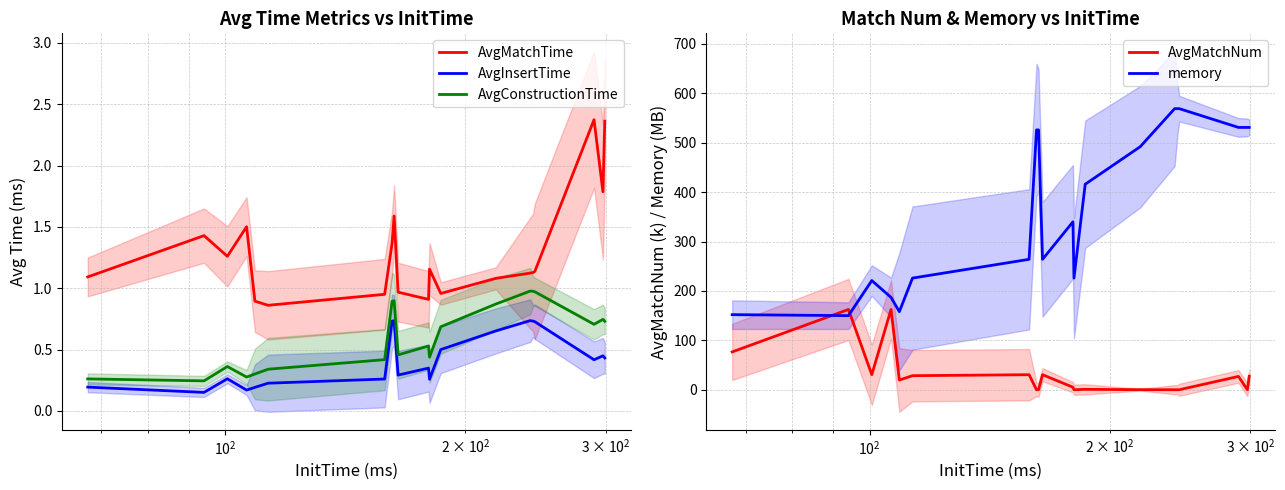

Does the chart display data point markers on the line(s)?

No